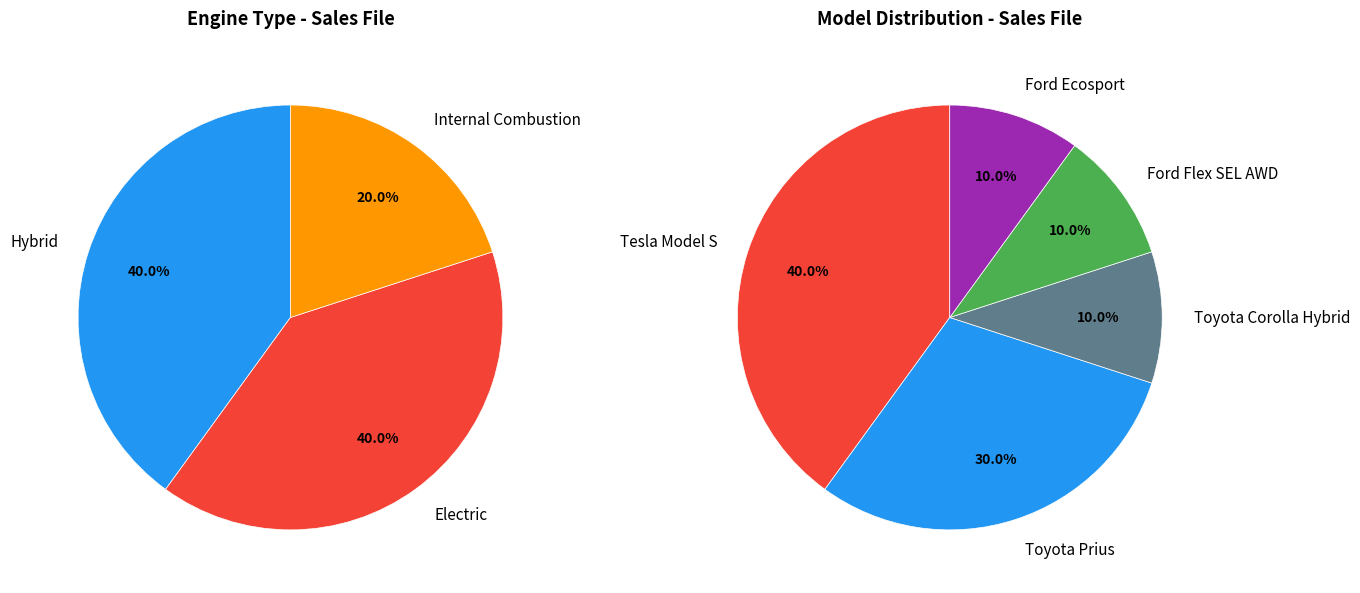

Is Internal Combustion the majority of the pie?

No